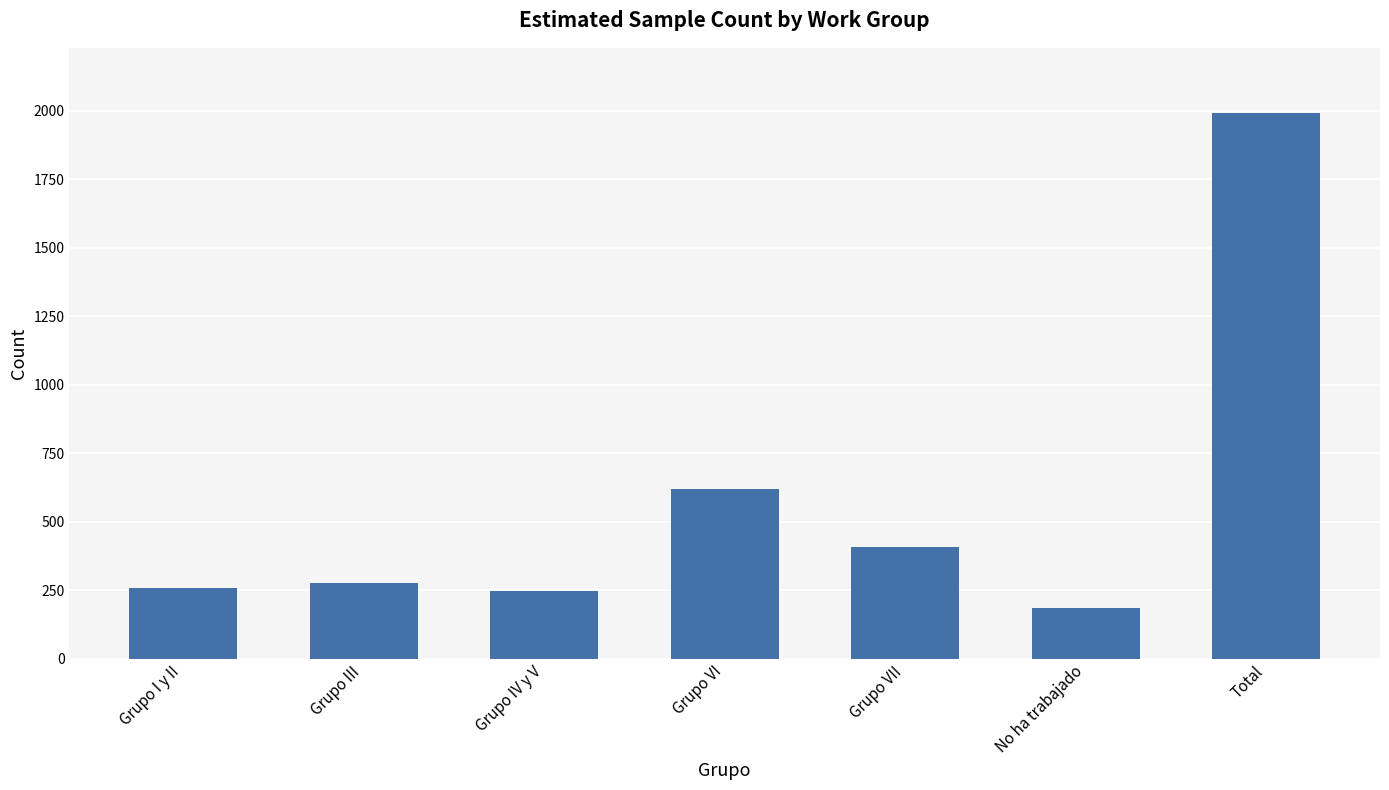

Approximately how many times larger is the value at Grupo III compared to Total?

0.1